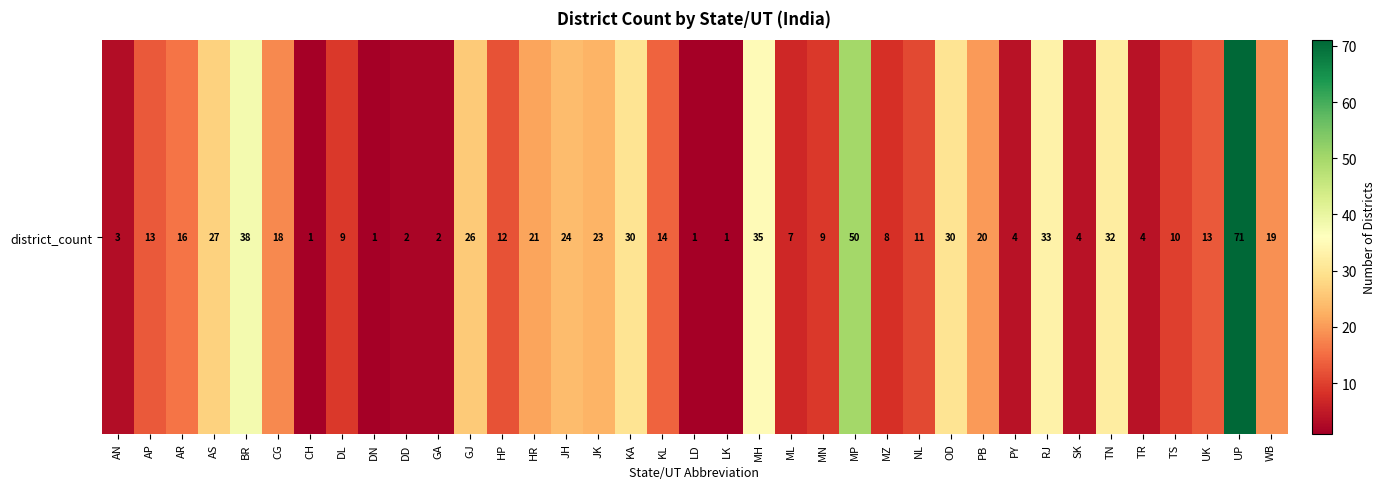

Is it true that the value at ML is 7?

True